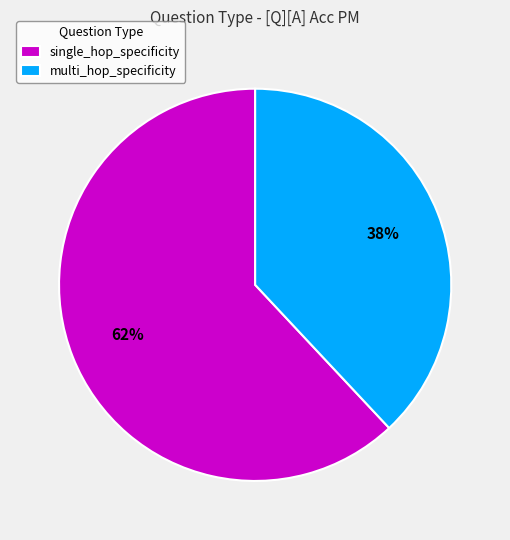

To the nearest percent, what portion does multi_hop_specificity represent?

38%